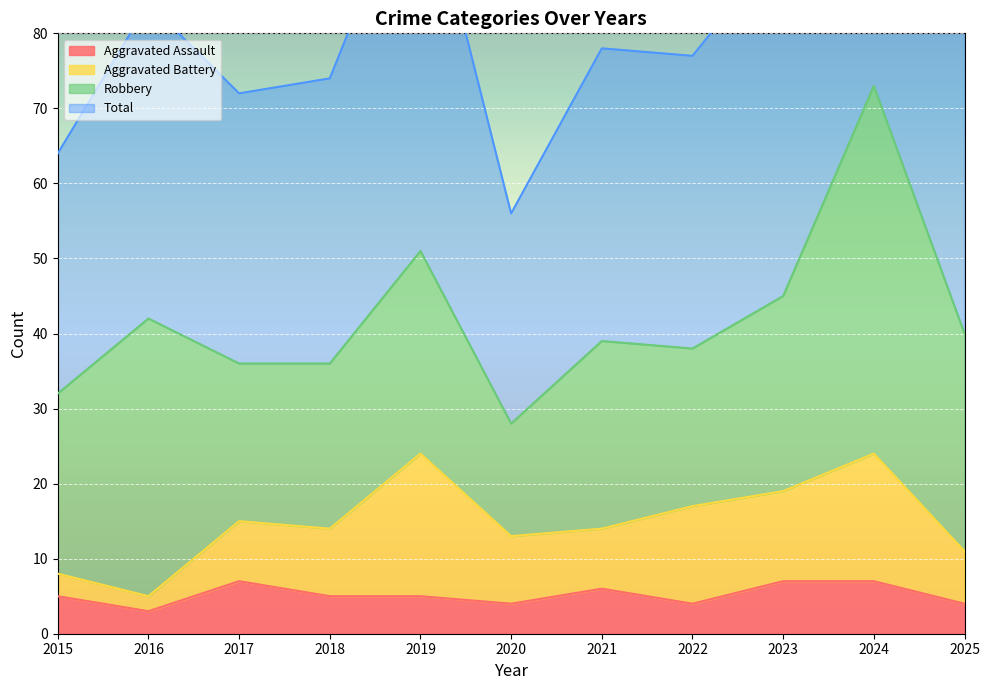

True or false: Aggravated Assault has a value of 4 at 2022.

True